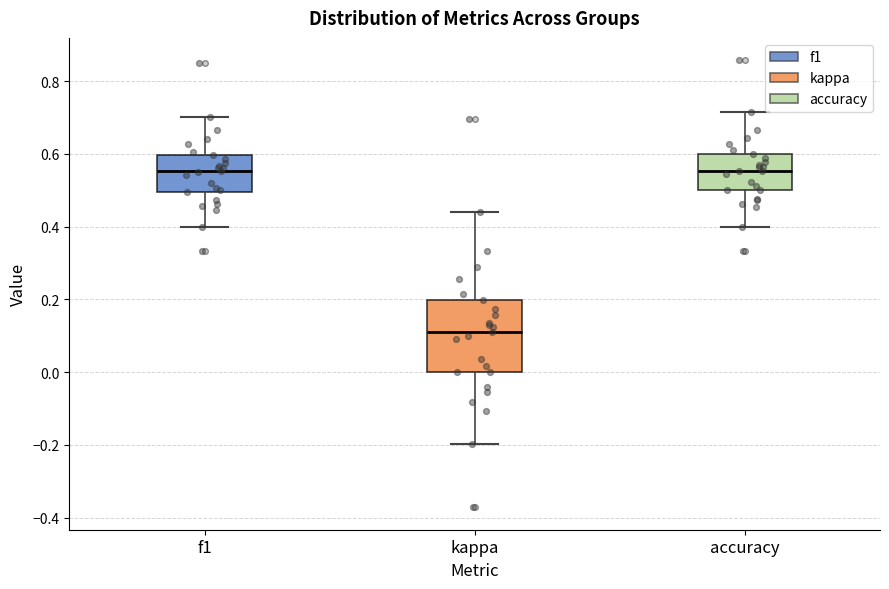

Where is the upper edge of the box for kappa on the y-axis? The values are not printed on the chart, so give them approximately, as read against the axis.

0.20